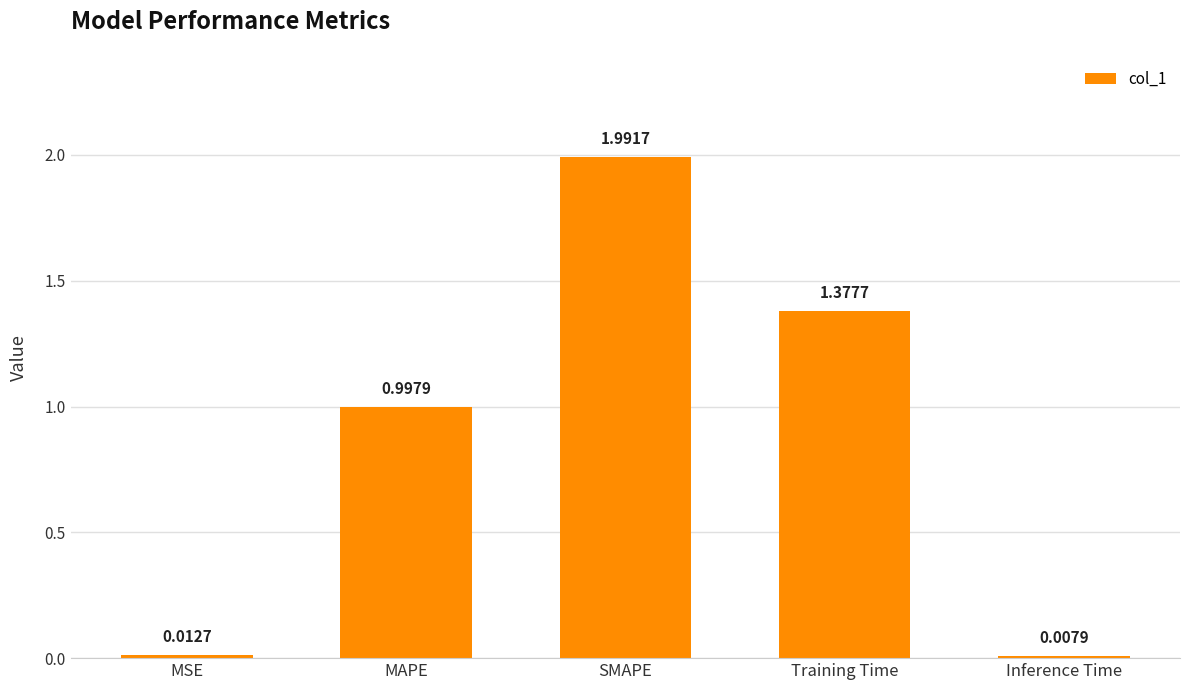

What is the change in value from Training Time to Inference Time?

-1.4